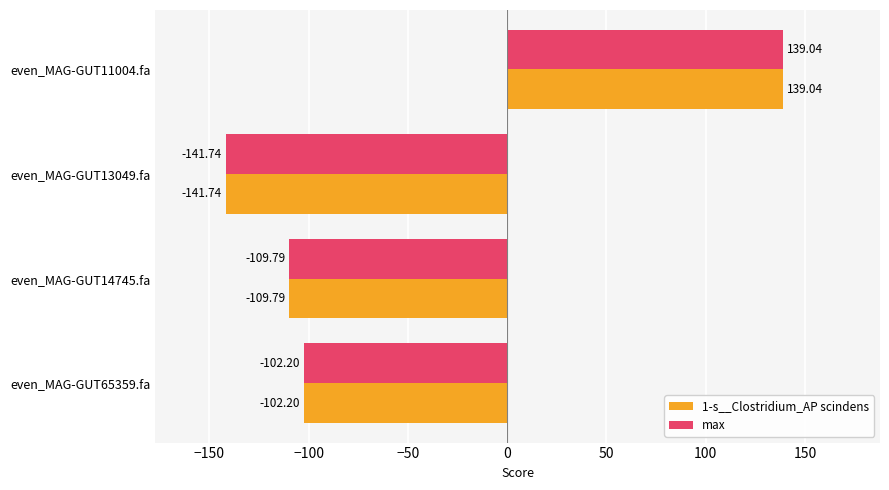

Where is 1-s__Clostridium_AP scindens nearest to the value -1?

even_MAG-GUT65359.fa